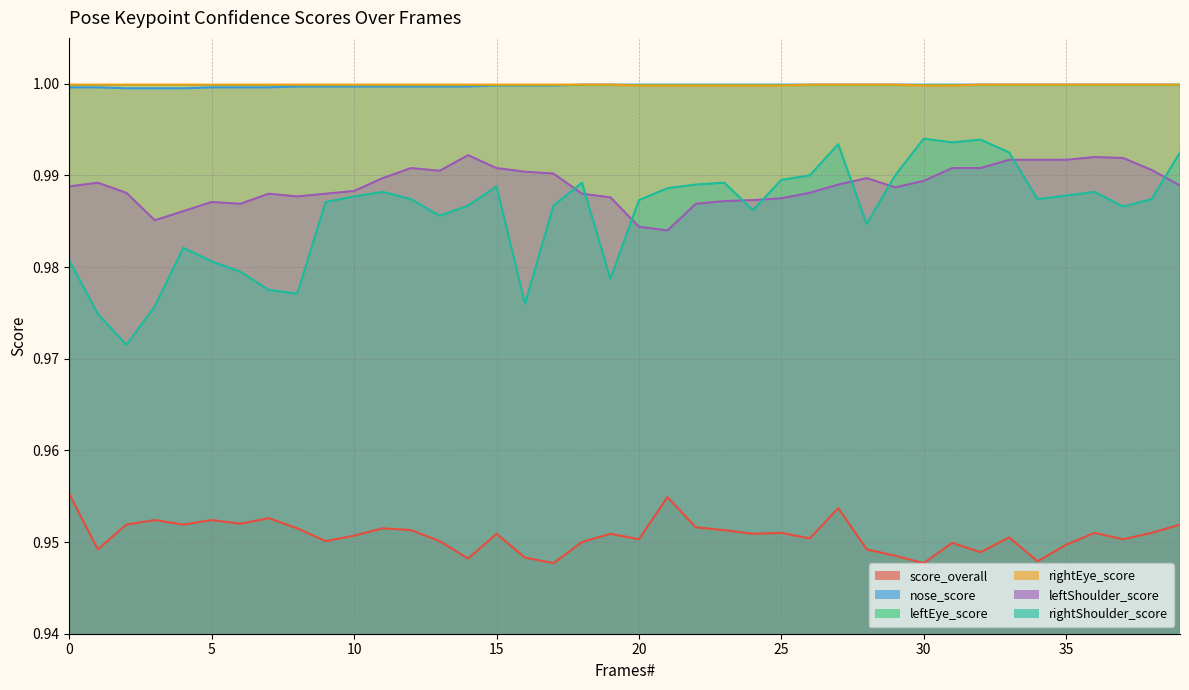

List the labels in order of rightShoulder_score value, smallest first.

2, 1, 3, 16, 8, 7, 19, 6, 5, 0, 4, 28, 13, 24, 37, 14, 17, 9, 20, 12, 34, 38, 10, 35, 11, 36, 21, 15, 22, 18, 23, 25, 26, 29, 33, 39, 27, 31, 32, 30